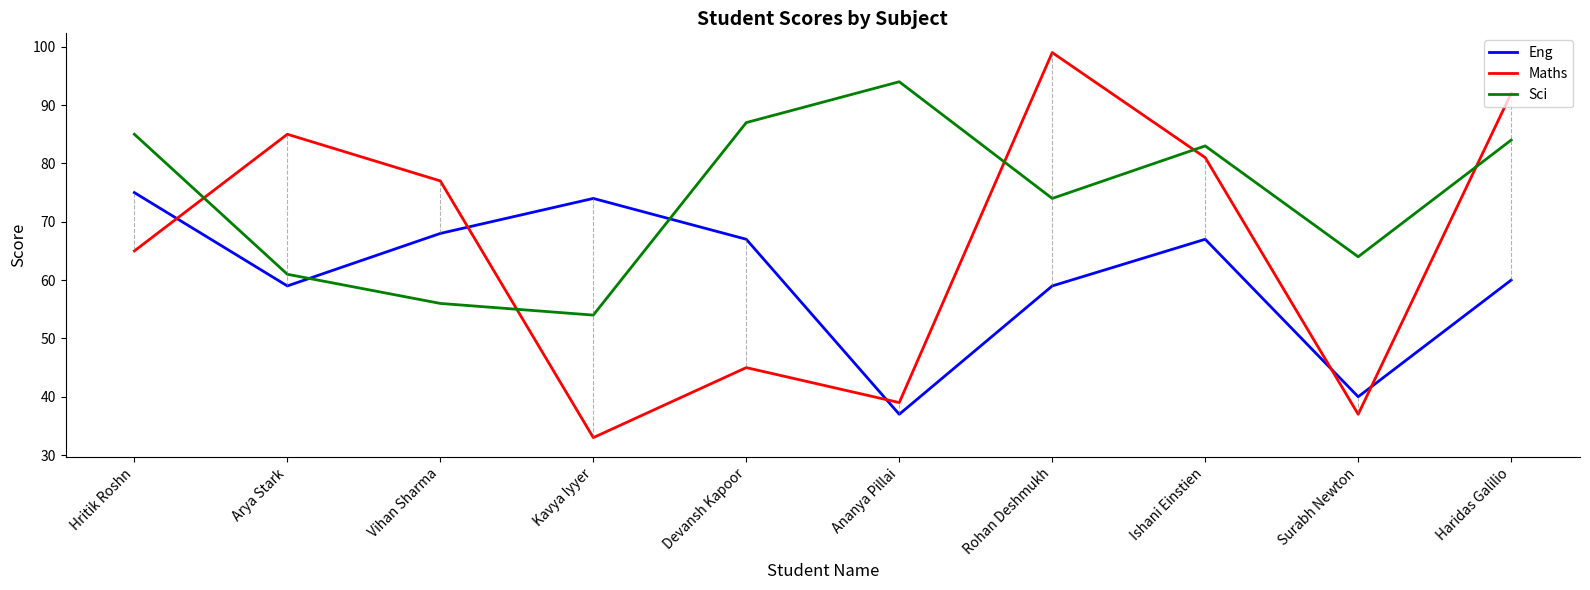

Between Hritik Roshn and Surabh Newton, which series saw the biggest shift?

Eng